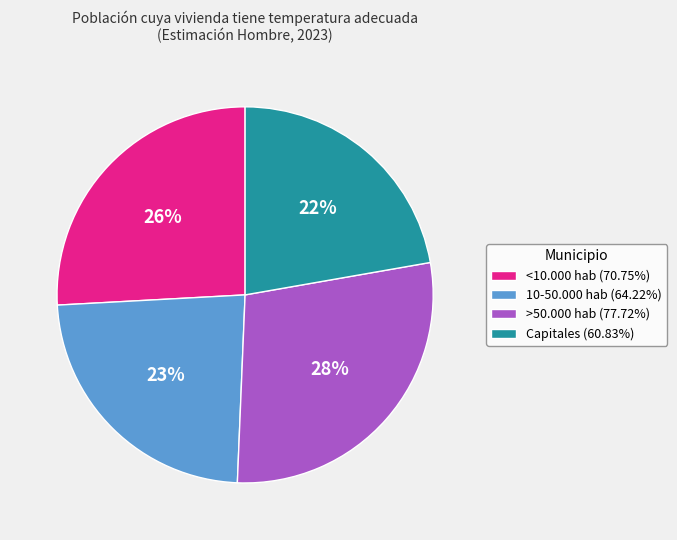

Is it true that 10-50.000 hab is 9% of the pie?

False